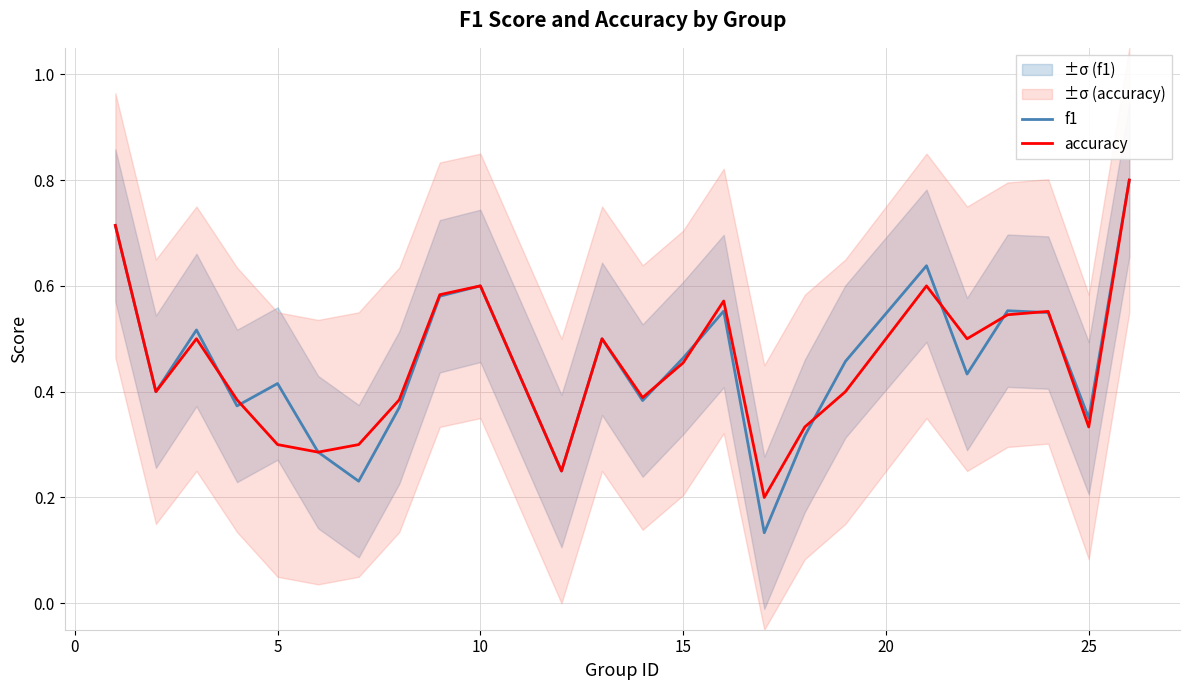

List the series in order of their overall mean, highest first.

accuracy, f1